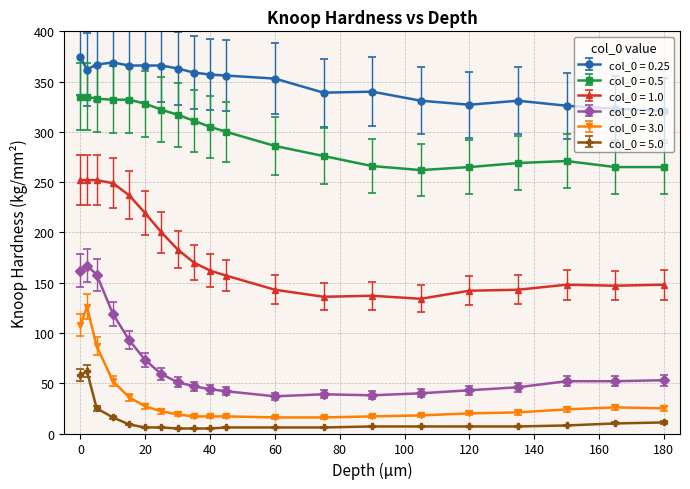

True or false: col_0 = 1.0 has more than 0 interior local peaks.

True